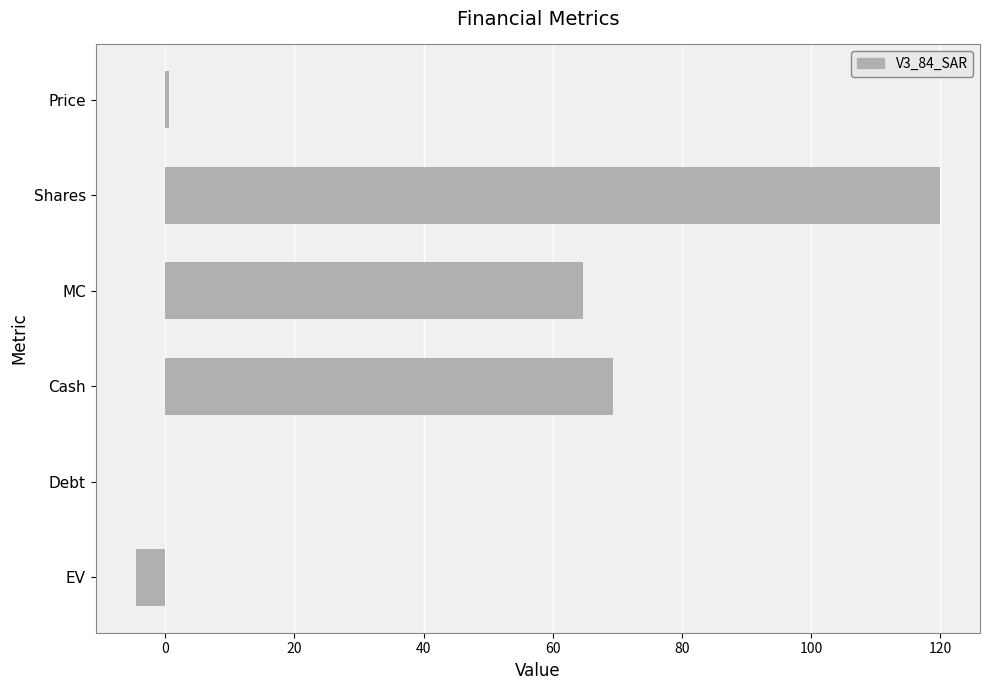

Which label corresponds to the largest value in the chart?

Shares